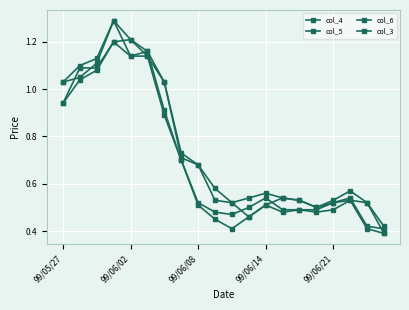

How many data points does each series have?

20